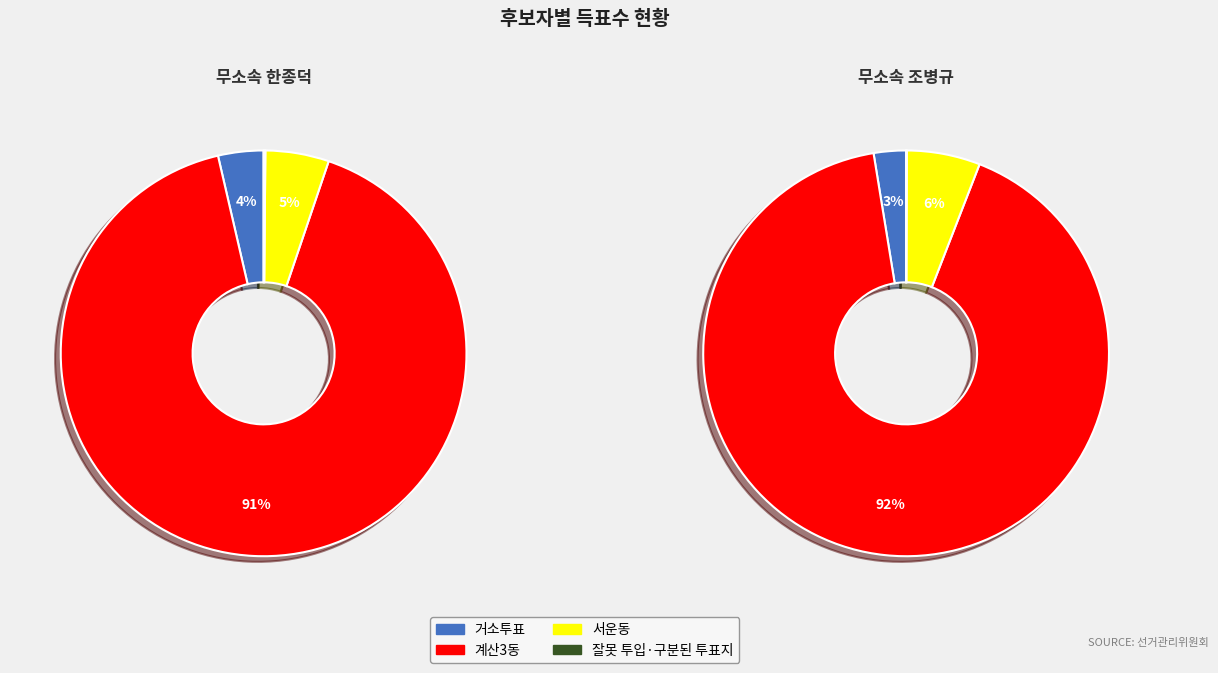

Combined, do 계산3동 and 잘못 투입·구분된 투표지 account for over 50%?

Yes